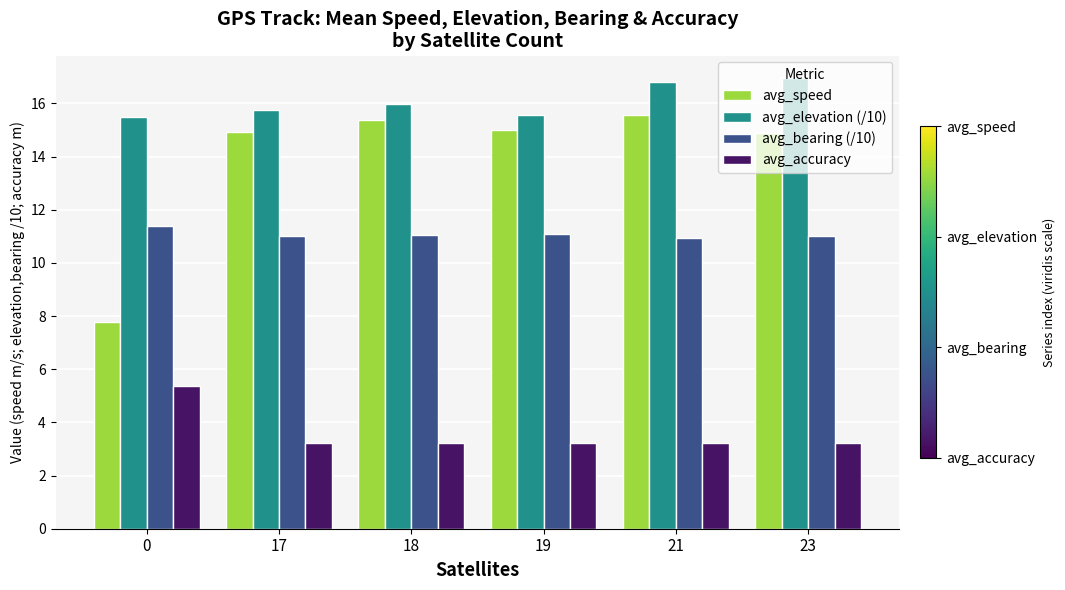

List the series in order of their peak value, highest first.

avg_elevation (/10), avg_speed, avg_bearing (/10), avg_accuracy